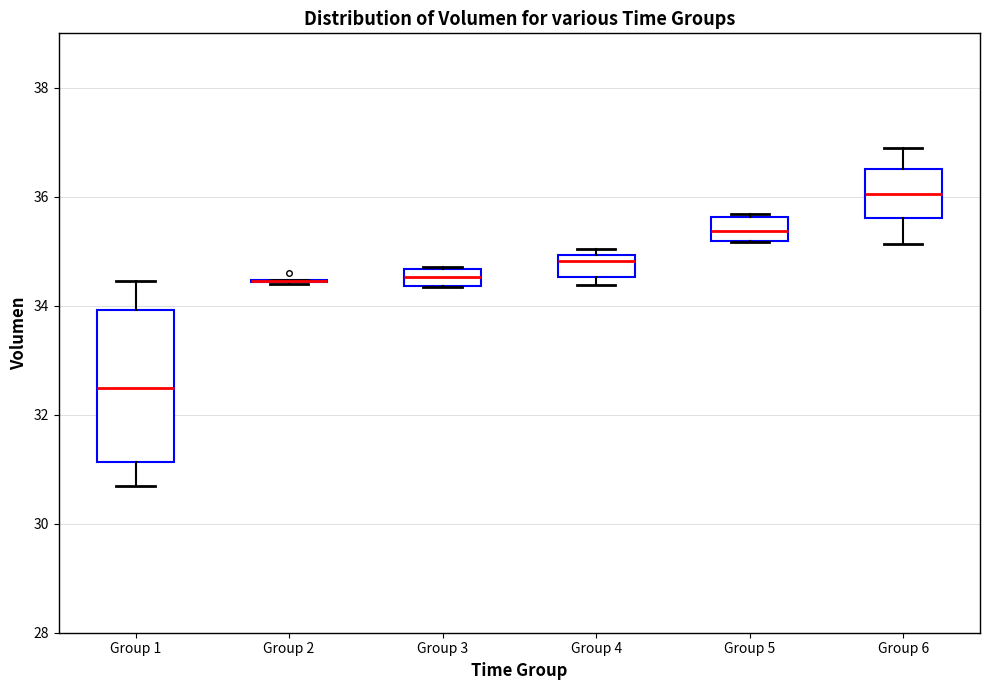

Reading left to right, read every box against the y-axis: the position of its median line, the range the box covers, and the ends of its whiskers. The values are not printed on the chart, so give them approximately, as read against the axis.

Group 1: median 32.4, box 31.2 to 34.0, whiskers 30.6 to 34.4
Group 2: box collapsed to a line at 34.4, whiskers 34.4 to 34.4
Group 3: median 34.6 (inside the box), box 34.4 to 34.6, whiskers 34.4 to 34.8
Group 4: median 34.8, box 34.6 to 35.0, whiskers 34.4 to 35.0 (just above the box's upper edge)
Group 5: median 35.4, box 35.2 to 35.6, whiskers 35.2 to 35.6 (just above the box's upper edge)
Group 6: median 36.0, box 35.6 to 36.6, whiskers 35.2 to 36.8